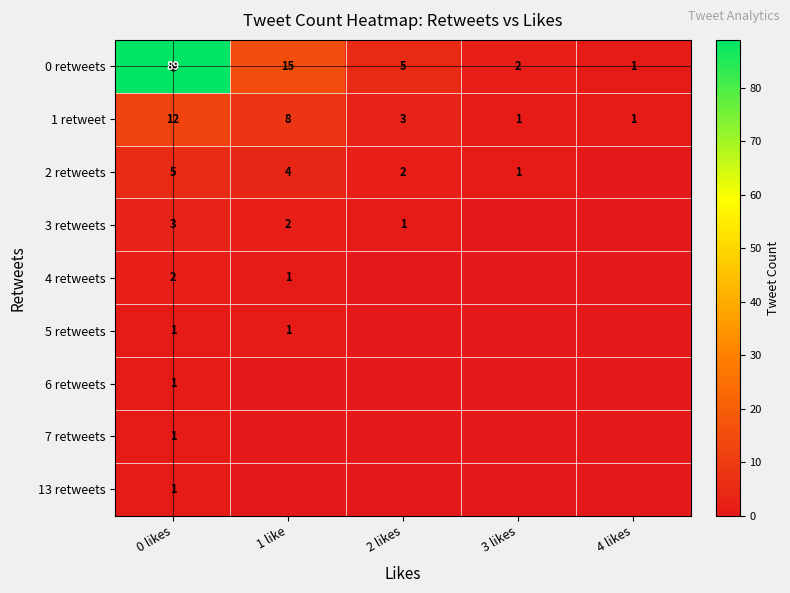

Where is 1 retweet nearest to the value 6?

1 like